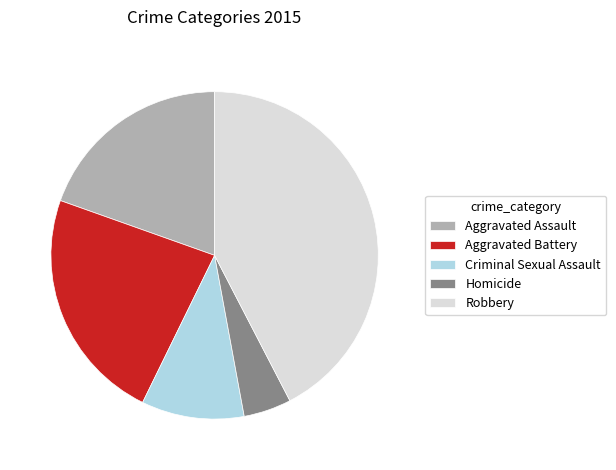

Which has a higher value, Robbery or Criminal Sexual Assault?

Robbery